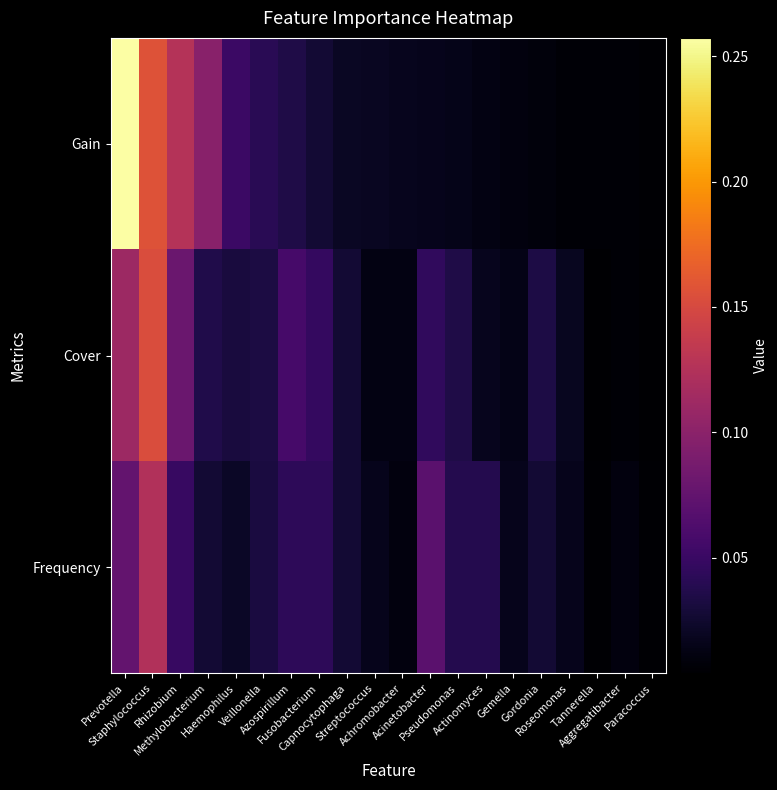

Is it true that Gain equals 0.0 at Achromobacter?

True